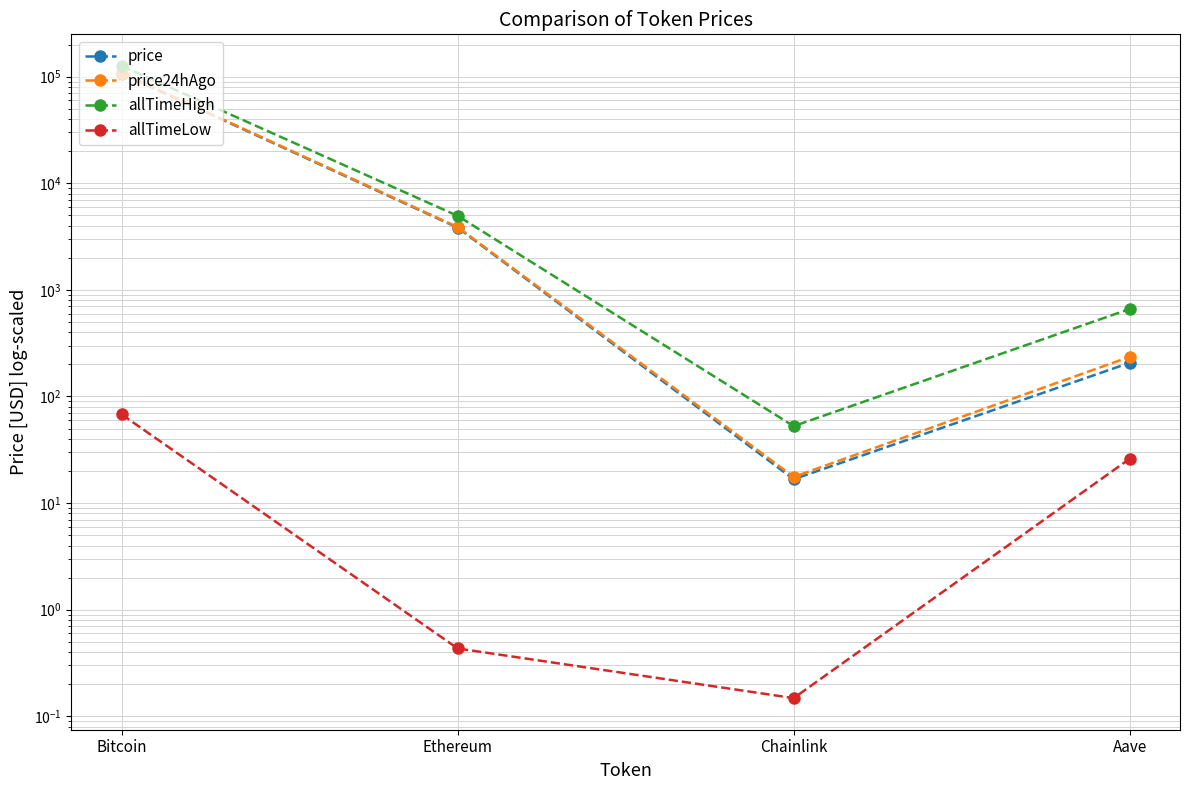

How many lines are shown in the chart?

4